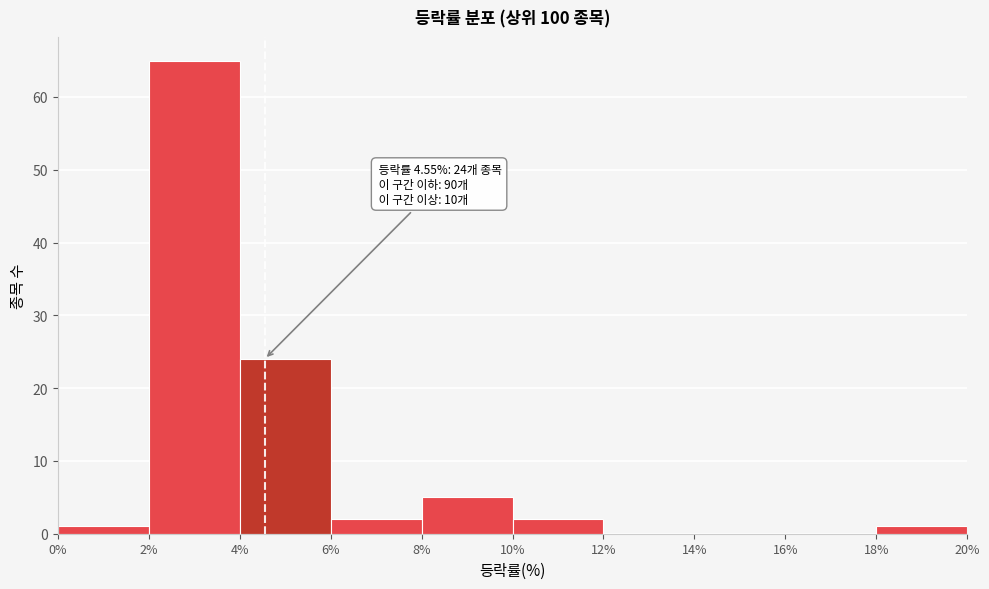

Over which range of the x-axis is the bar tallest?

2% to 4%